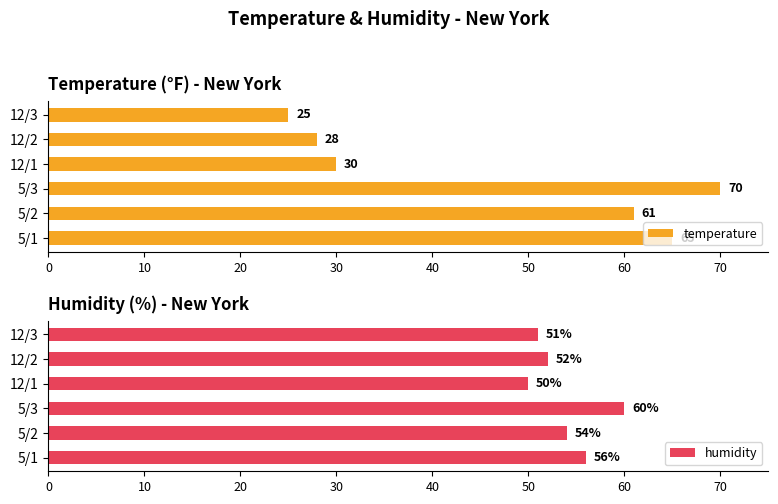

What is the difference between the maximum and minimum values in the temperature series?

45